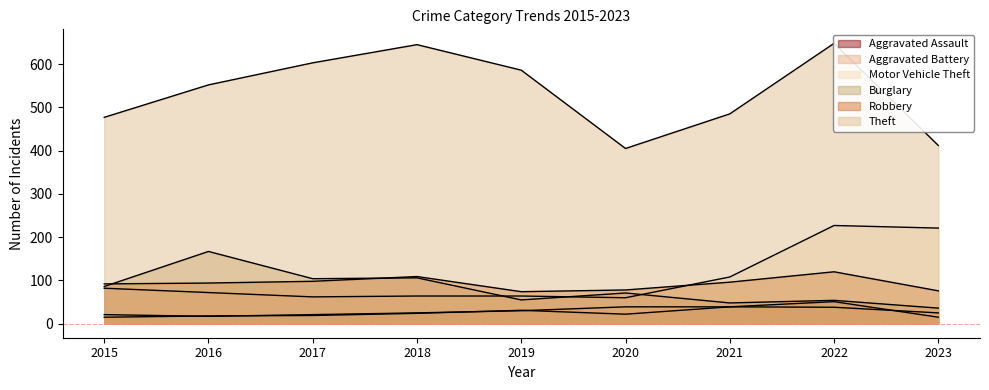

At which label is Robbery closest to 97?

2017